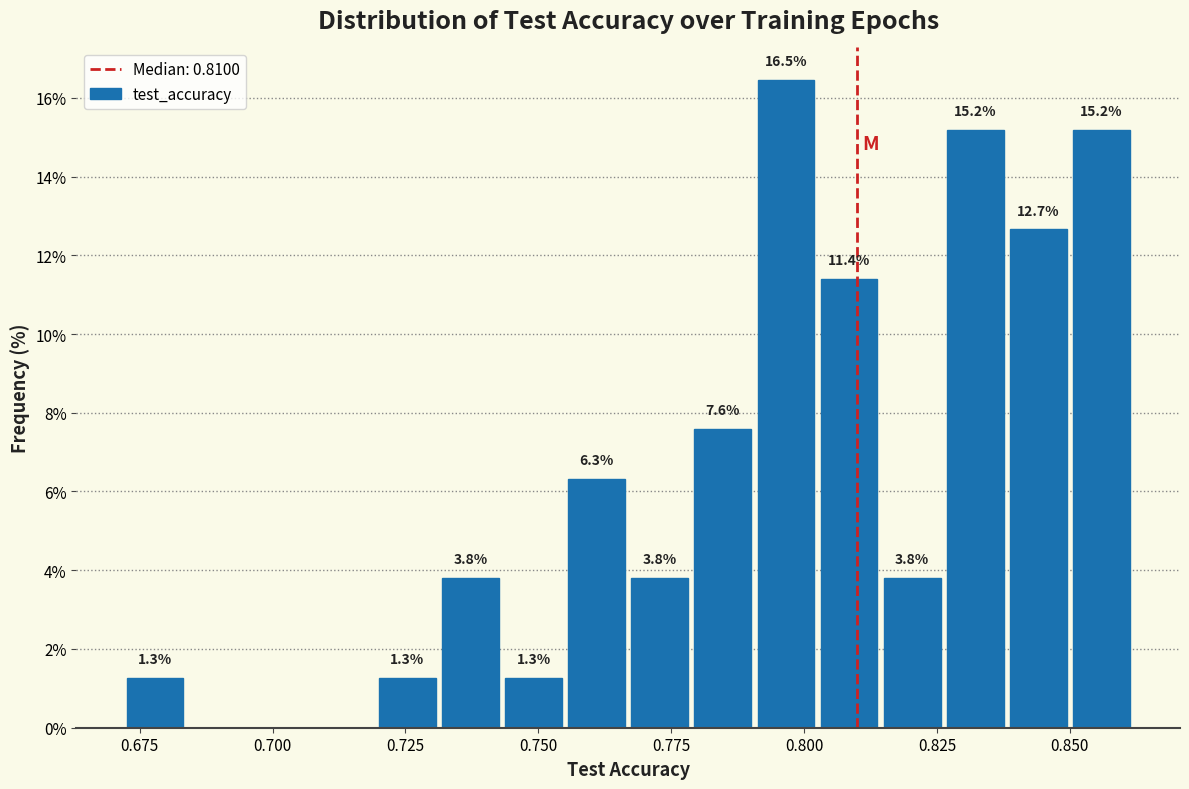

Around what value on the x-axis is the tallest bar? Give the approximate position of its centre, as read against the axis.

0.795